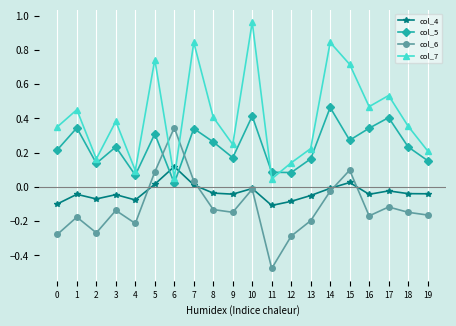

Which series has the largest total across all categories?

col_7